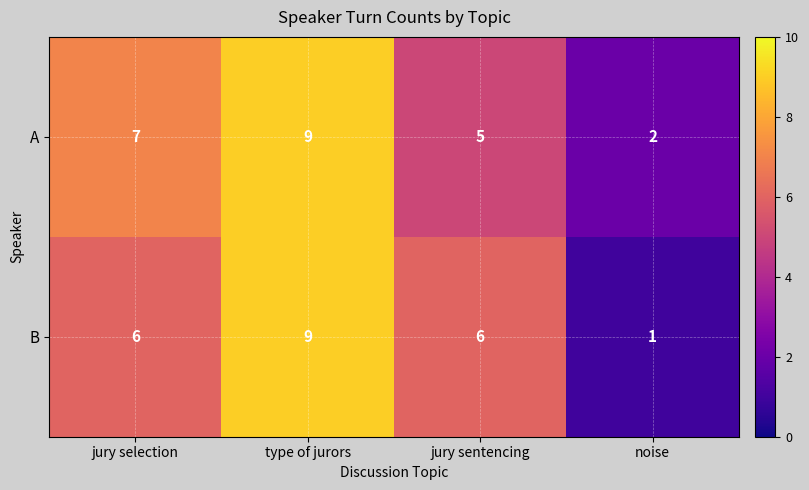

Where is A nearest to the value 5?

jury sentencing